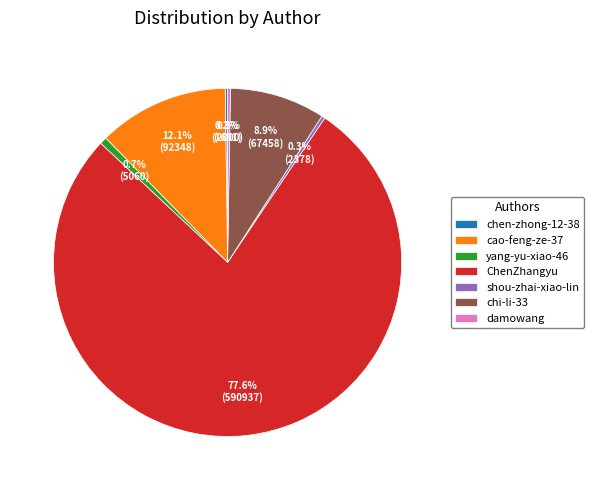

To the nearest percent, what is the difference between the largest and smallest slice percentages?

77%